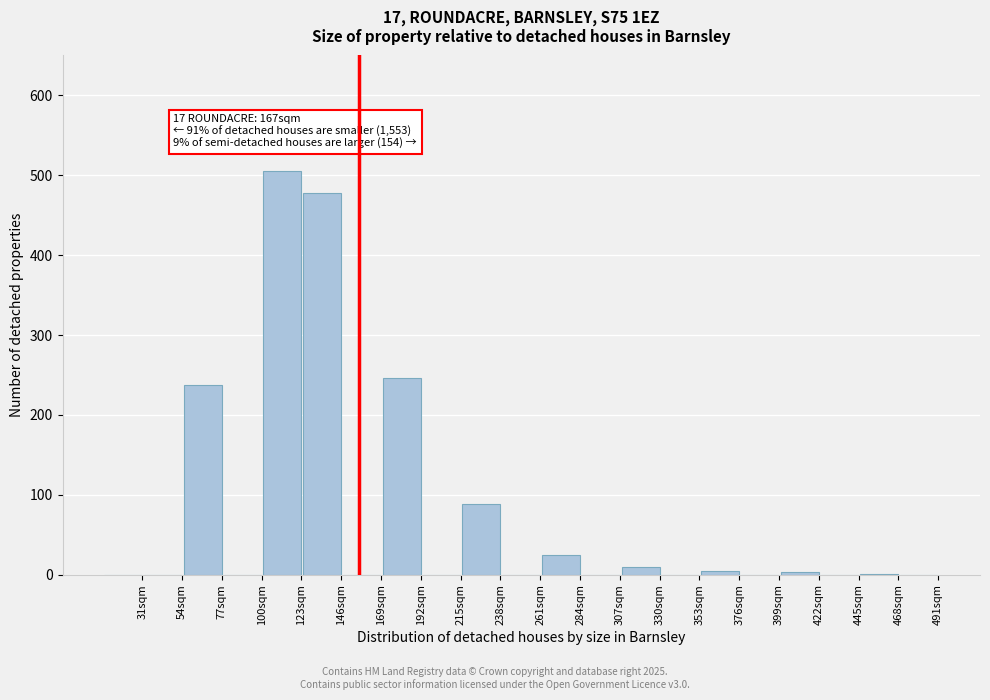

What is the sum of all values?

1598